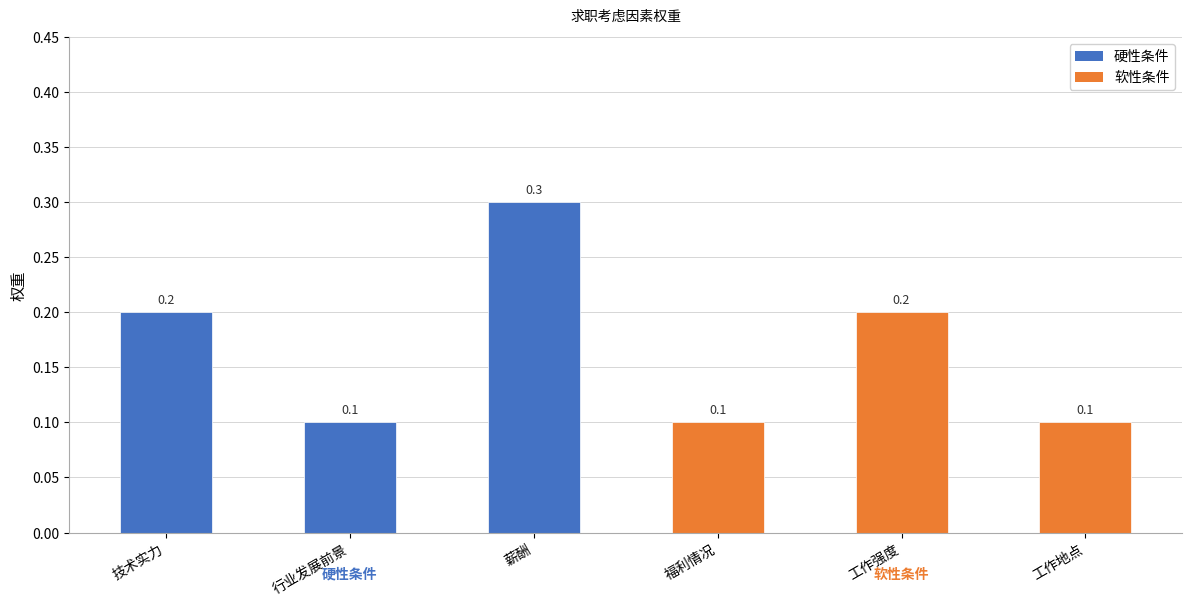

What is the value of the 2nd bar from the left?

0.1